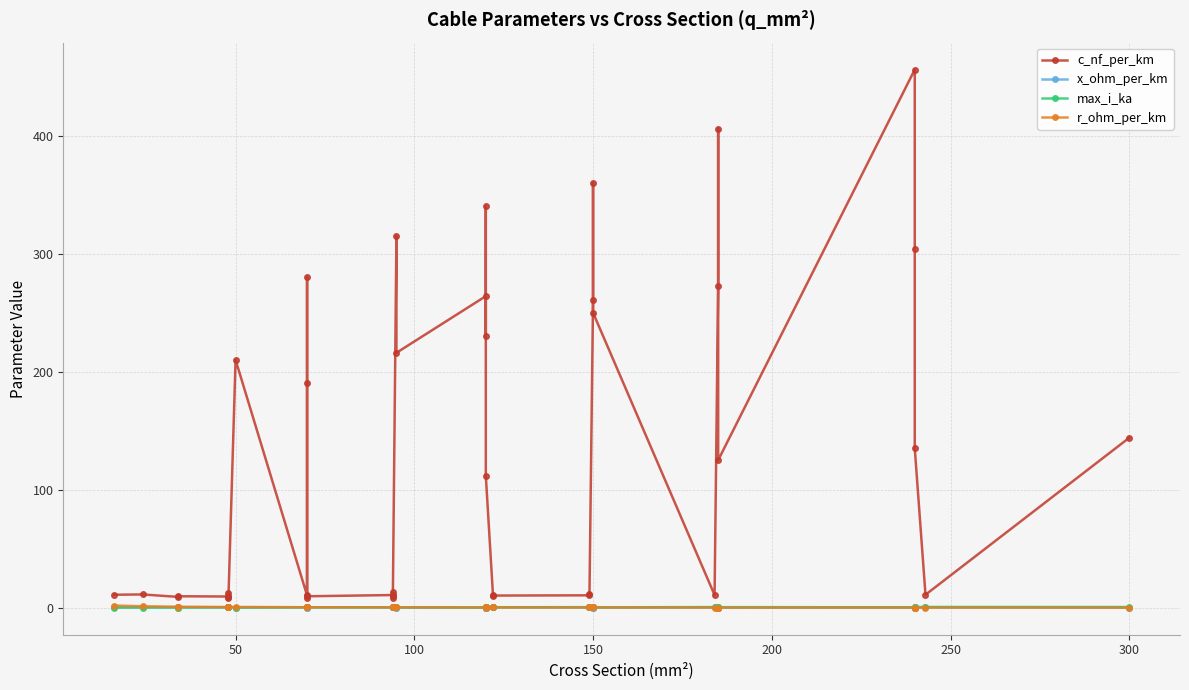

True or false: max_i_ka has a value of 0.2 at 37.

False